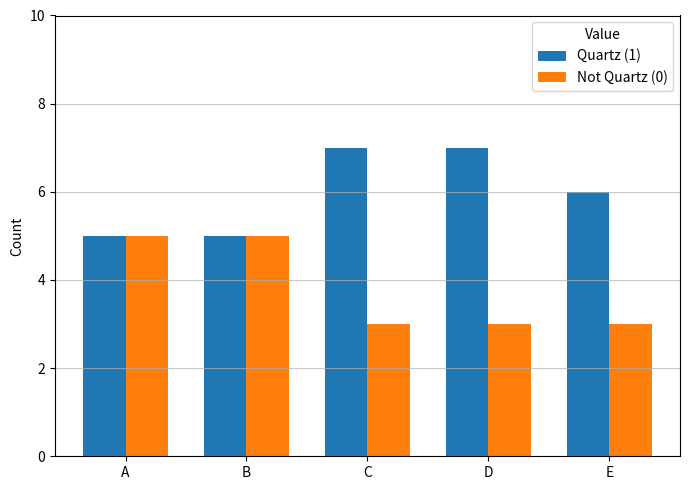

List the series in order of their peak value, highest first.

Quartz (1), Not Quartz (0)